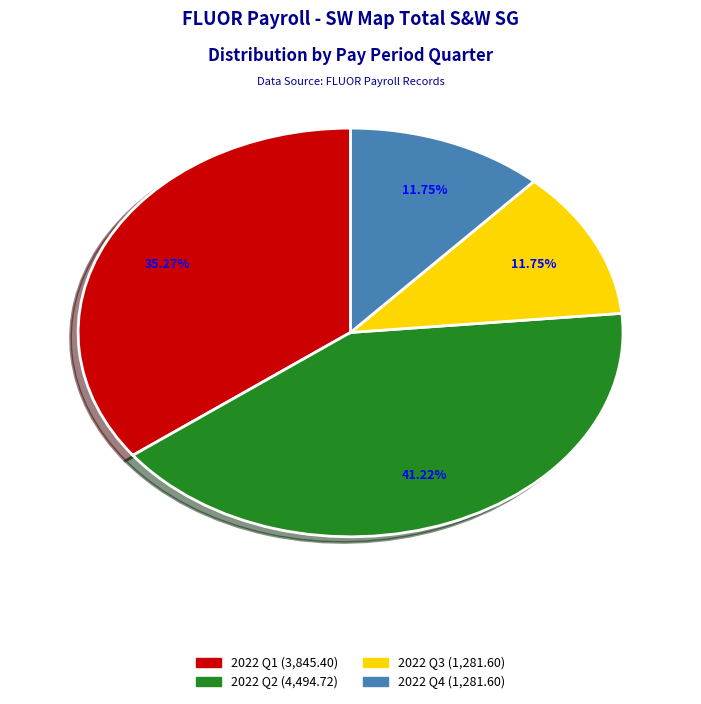

Is there any slice that represents more than half of the pie?

No